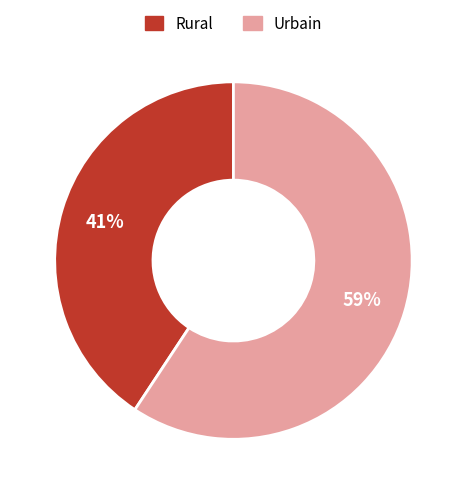

How many segments does this pie chart have?

2